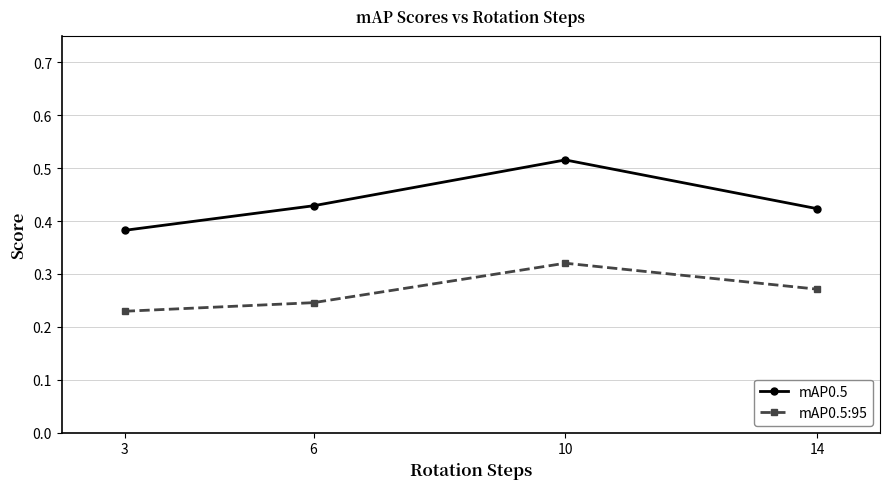

True or false: mAP0.5 and mAP0.5:95 cross at least once.

False